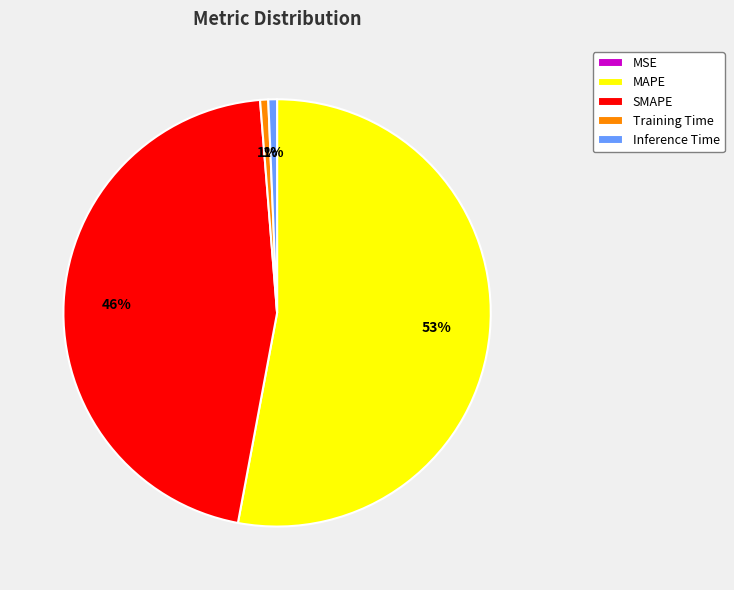

Which slice is the largest?

MAPE